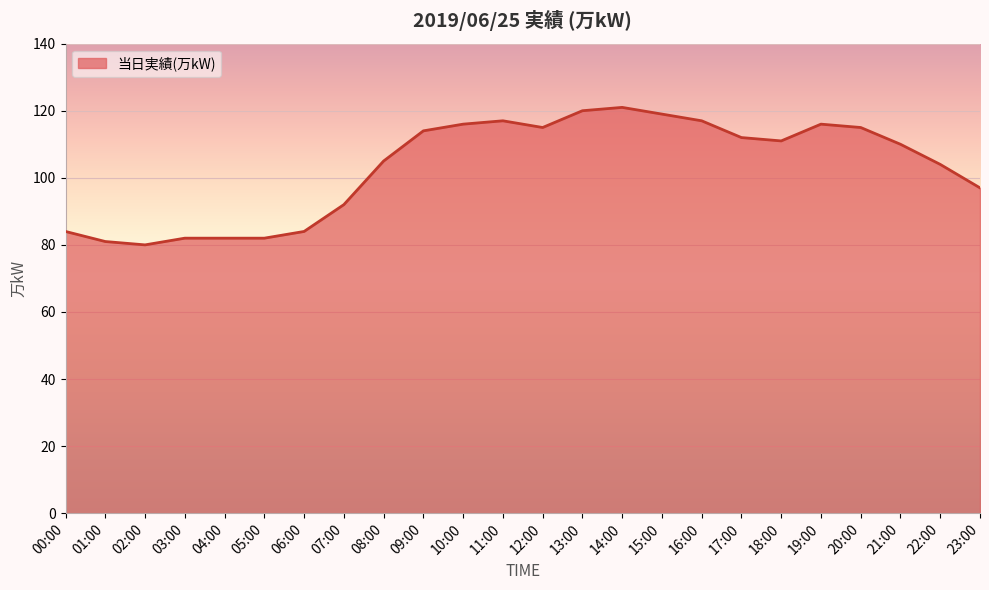

What is the difference between the values at 01:00 and 08:00?

24